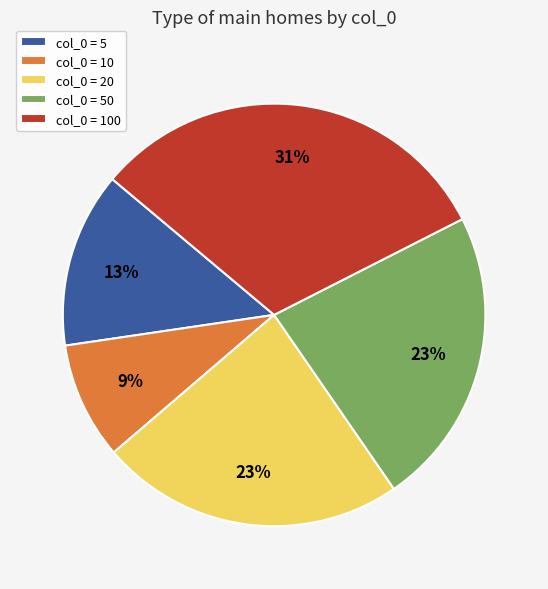

To the nearest percent, what is the difference between the largest and smallest slice percentages?

22%